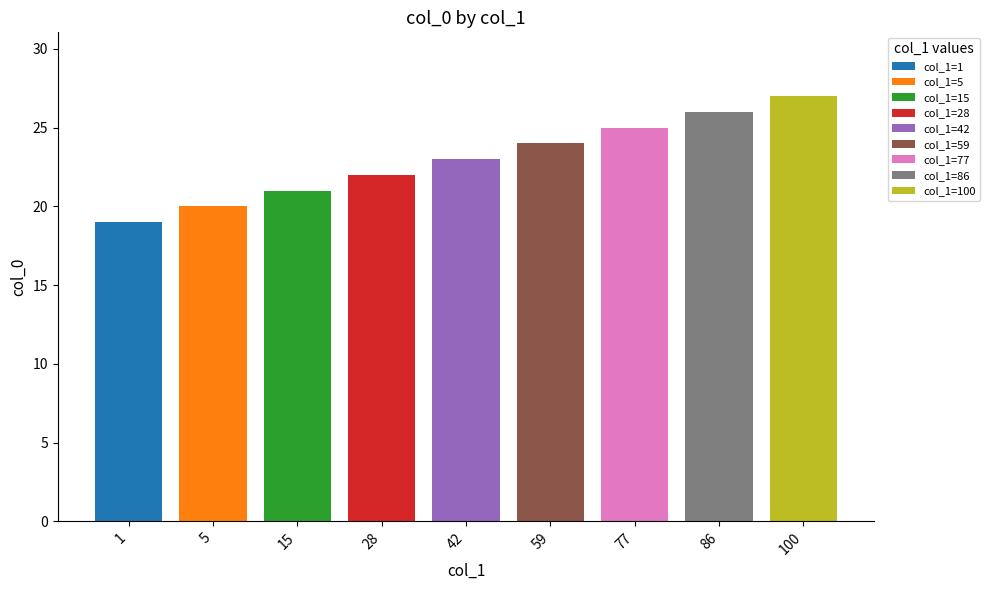

Which has a higher value, 42 or 28?

42